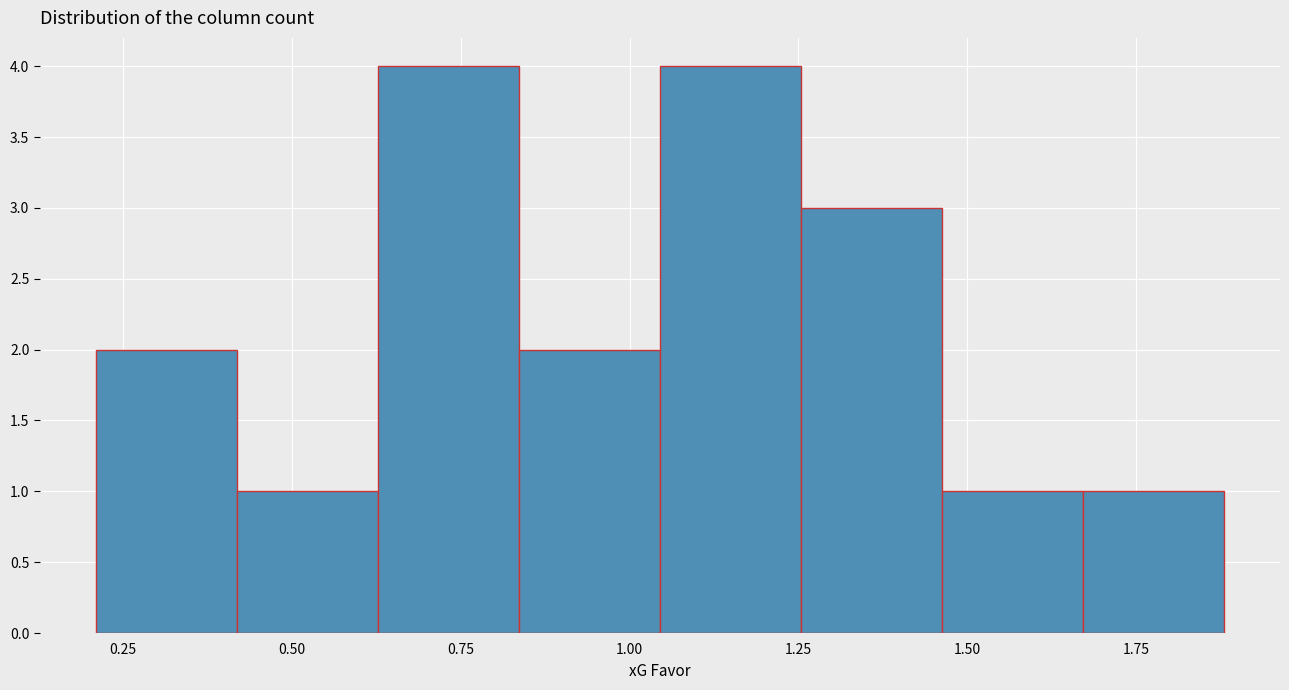

Reading left to right, transcribe this chart: for each bar, give the range it covers on the x-axis and its height. Neither the bar edges nor the heights are printed on the chart, so give them approximately, as read against the axes.

0.20 to 0.40: 2
0.40 to 0.65: 1
0.65 to 0.85: 4
0.85 to 1.05: 2
1.05 to 1.25: 4
1.25 to 1.45: 3
1.45 to 1.65: 1
1.65 to 1.90: 1